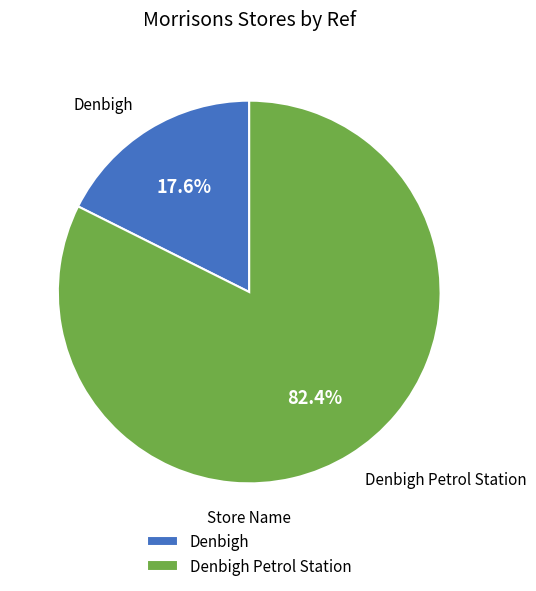

Which has a higher value, Denbigh Petrol Station or Denbigh?

Denbigh Petrol Station